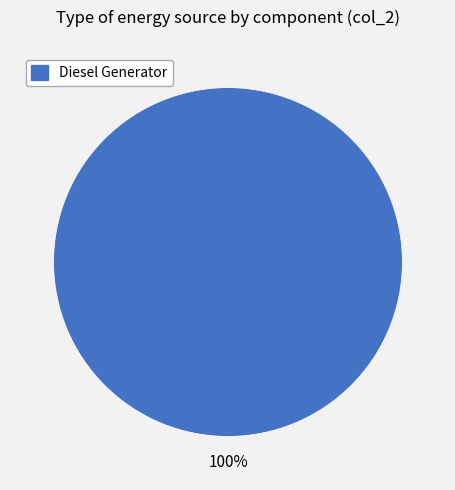

Does any single category account for the majority?

Yes